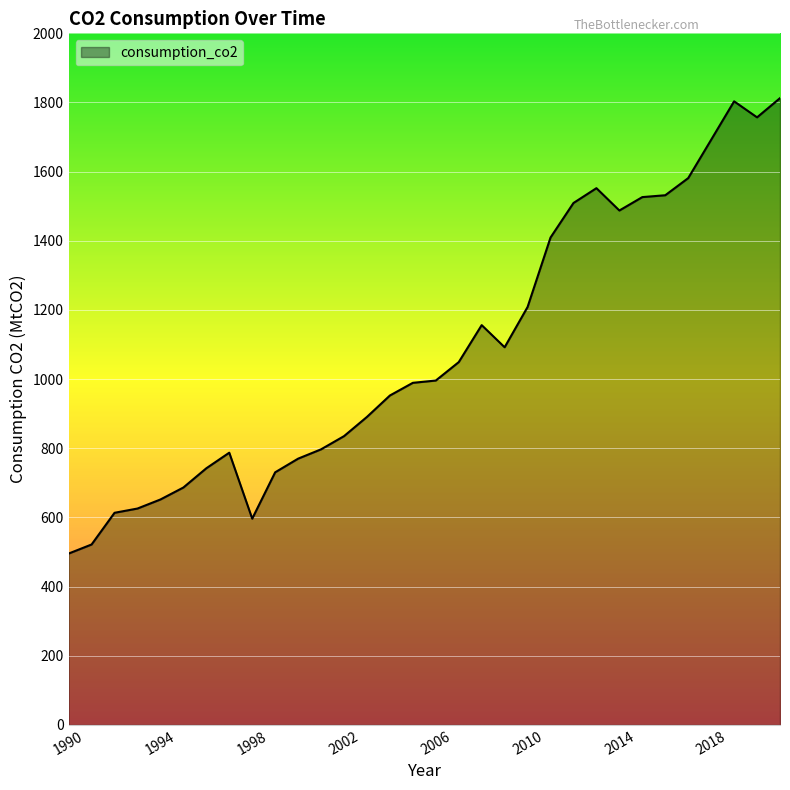

What is the difference between the maximum and minimum values?

1316.9